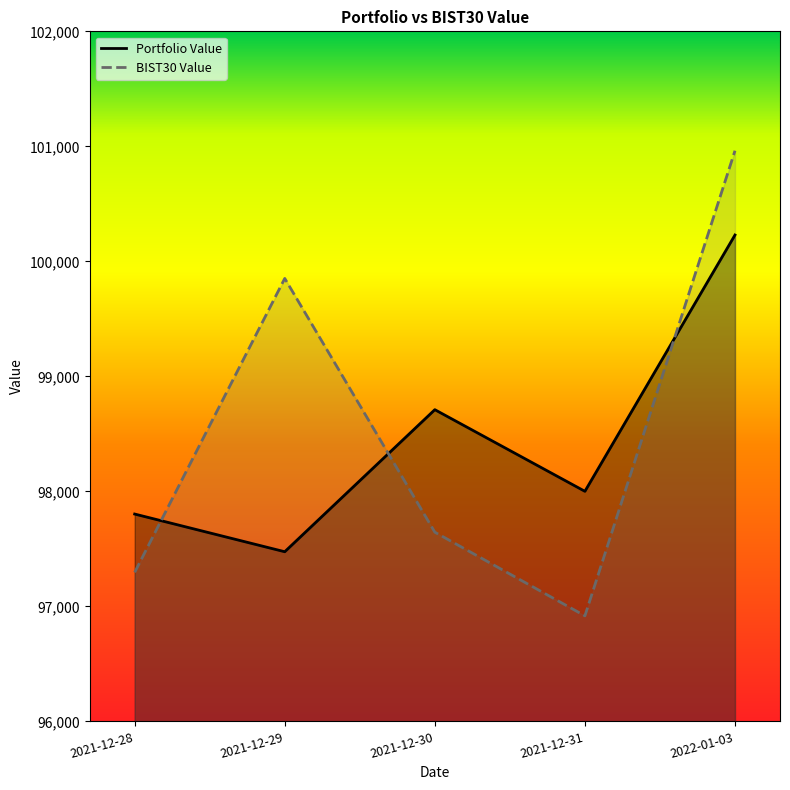

The value of Portfolio Value at 2021-12-30 is 169843.3. True or false?

False